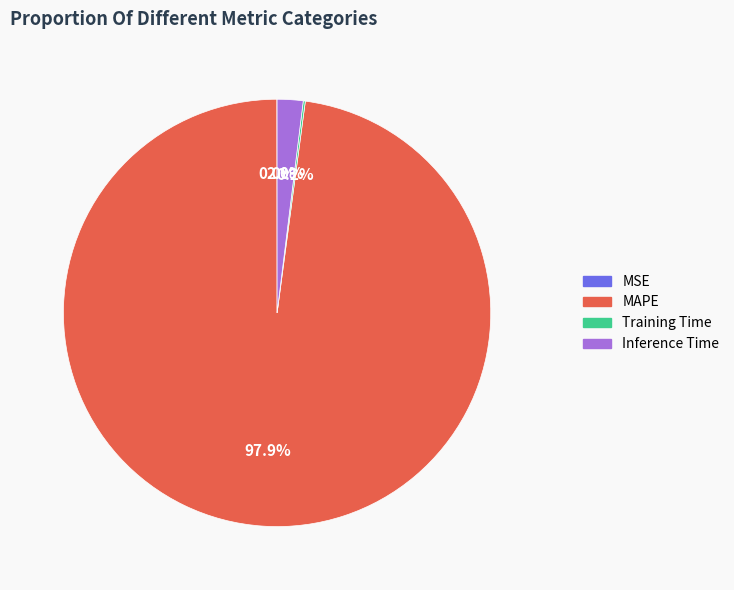

To the nearest percent, what portion does MAPE represent?

98%